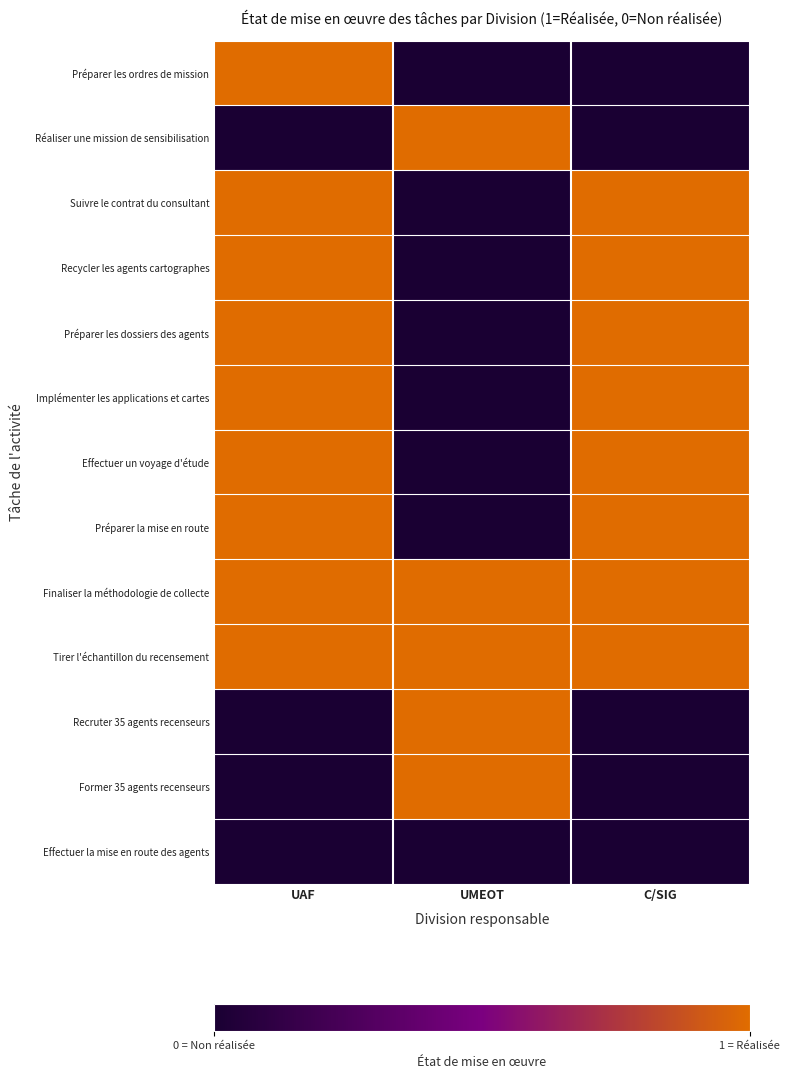

Which series has the largest range (max minus min)?

Préparer les ordres de mission